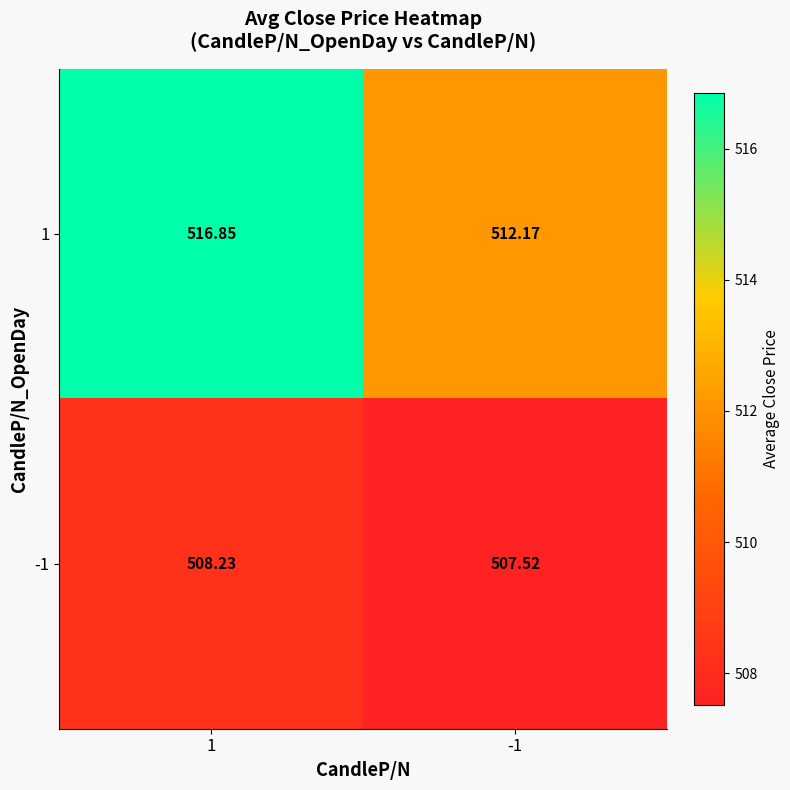

Rank the series at -1 from highest to lowest value.

1, -1